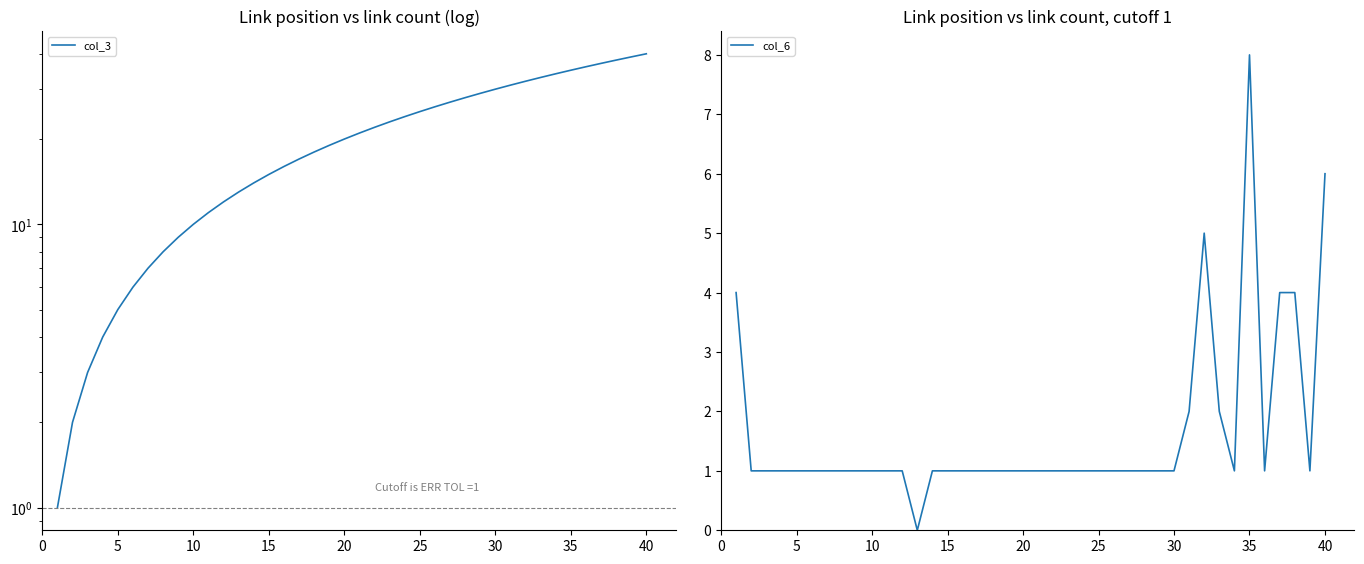

Reading right to left, extract all data points from this chart.

col_3: 40	39	38	37	36	35	34	33	32	31	30	29	28	27	26	25	24	23	22	21	20	19	18	17	16	15	14	13	12	11	10	9	8	7	6	5	4	3	2	1
col_6: 6	1	4	4	1	8	1	2	5	2	1	1	1	1	1	1	1	1	1	1	1	1	1	1	1	1	1	0	1	1	1	1	1	1	1	1	1	1	1	4